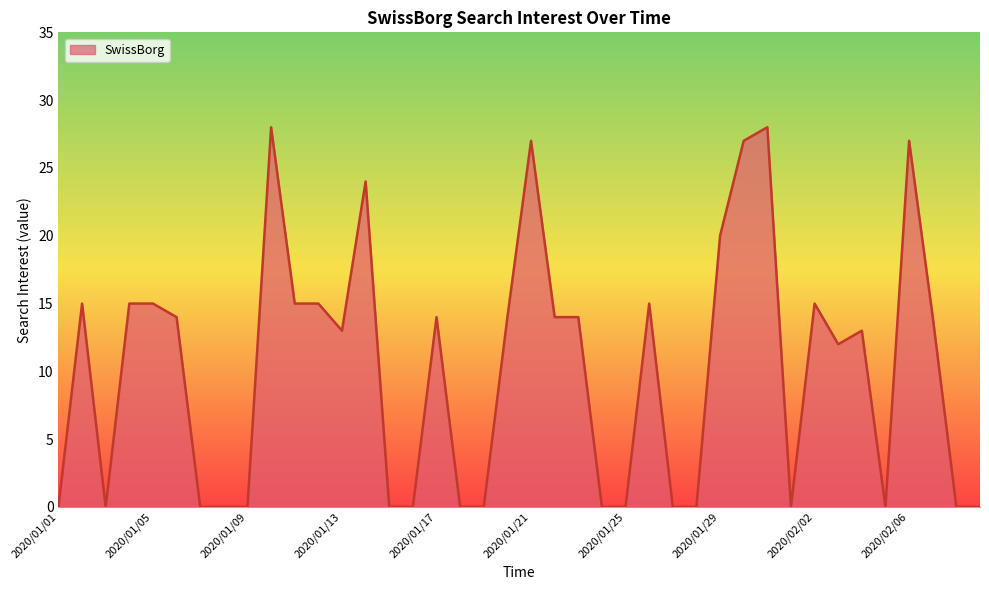

What is the greatest value displayed?

28